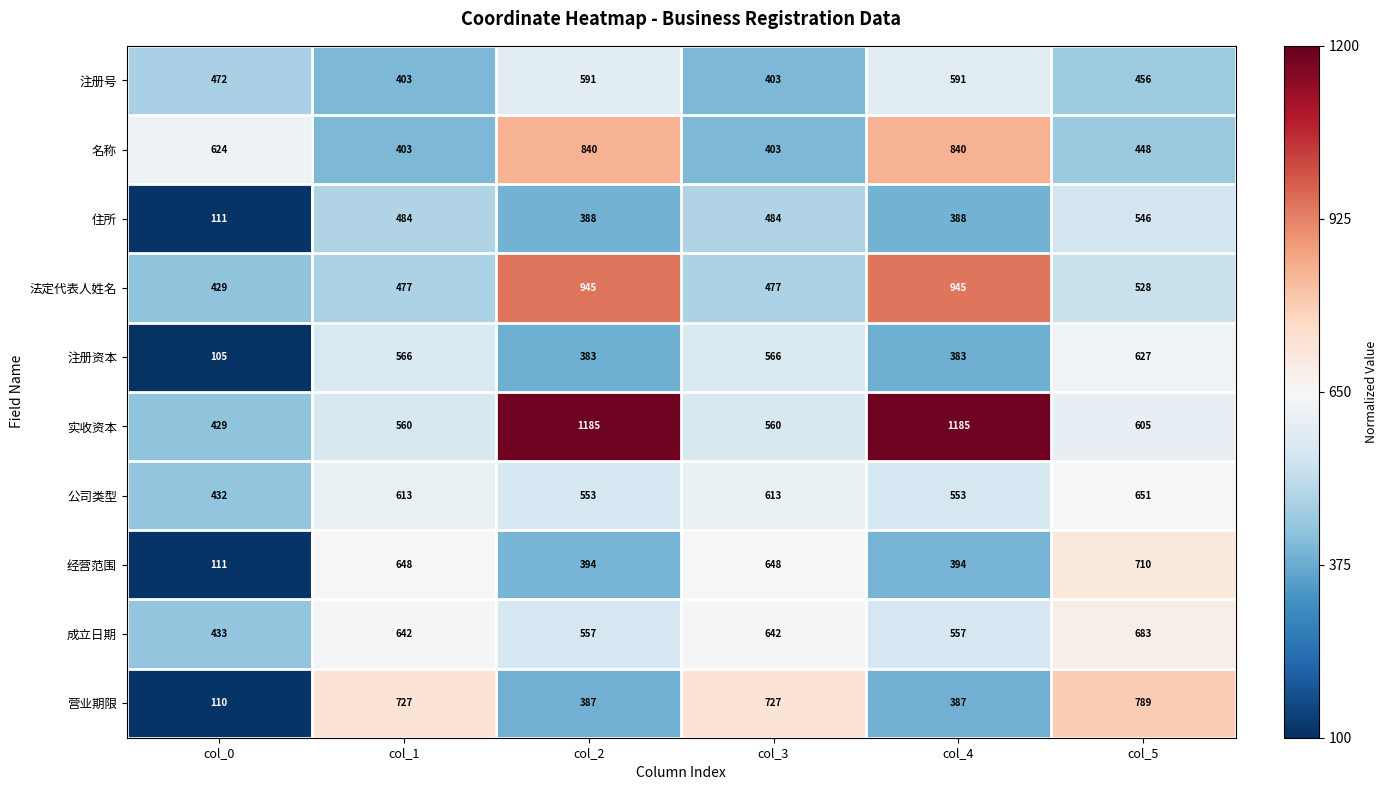

At how many categories does at least one series exceed 530?

6